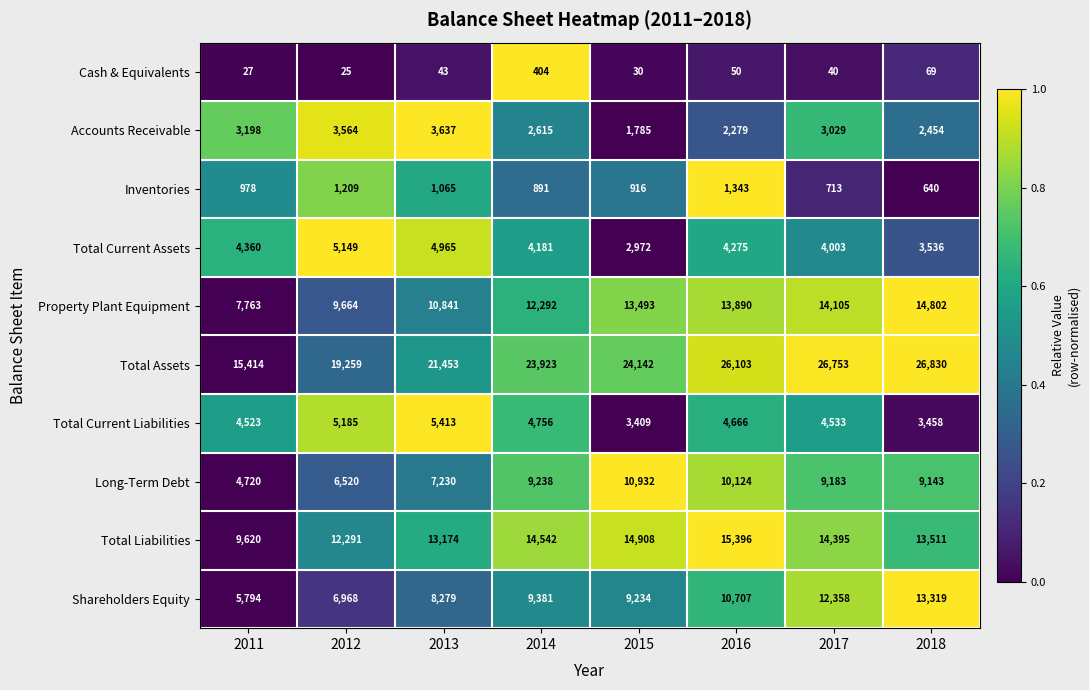

What is the sum of the Total Assets values at 2018 and 2013?

48283